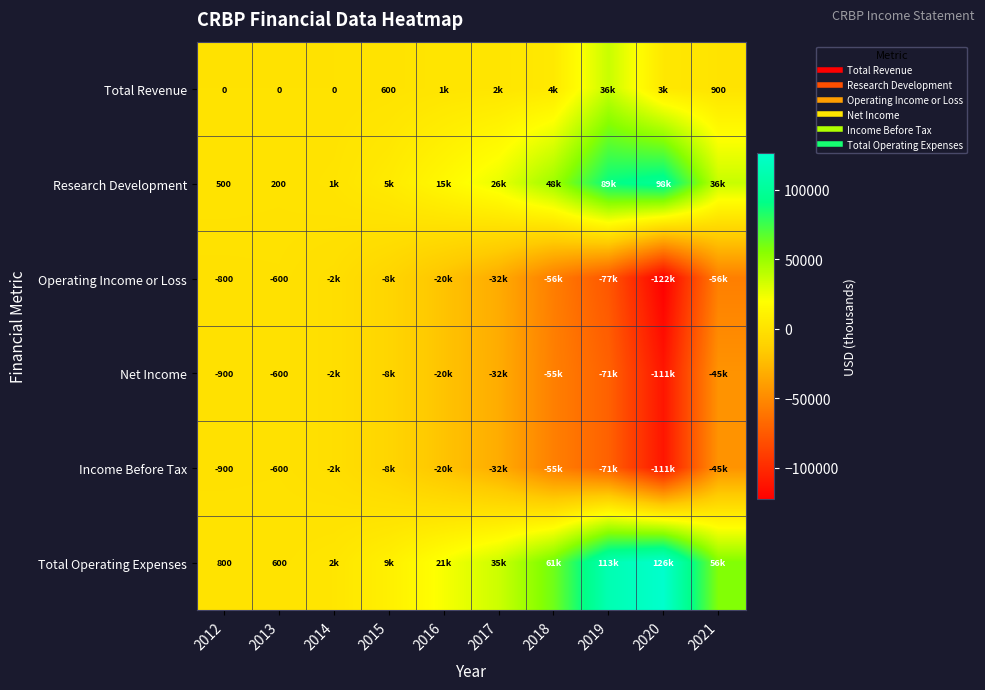

Which series has the widest spread of values?

Total Operating Expenses